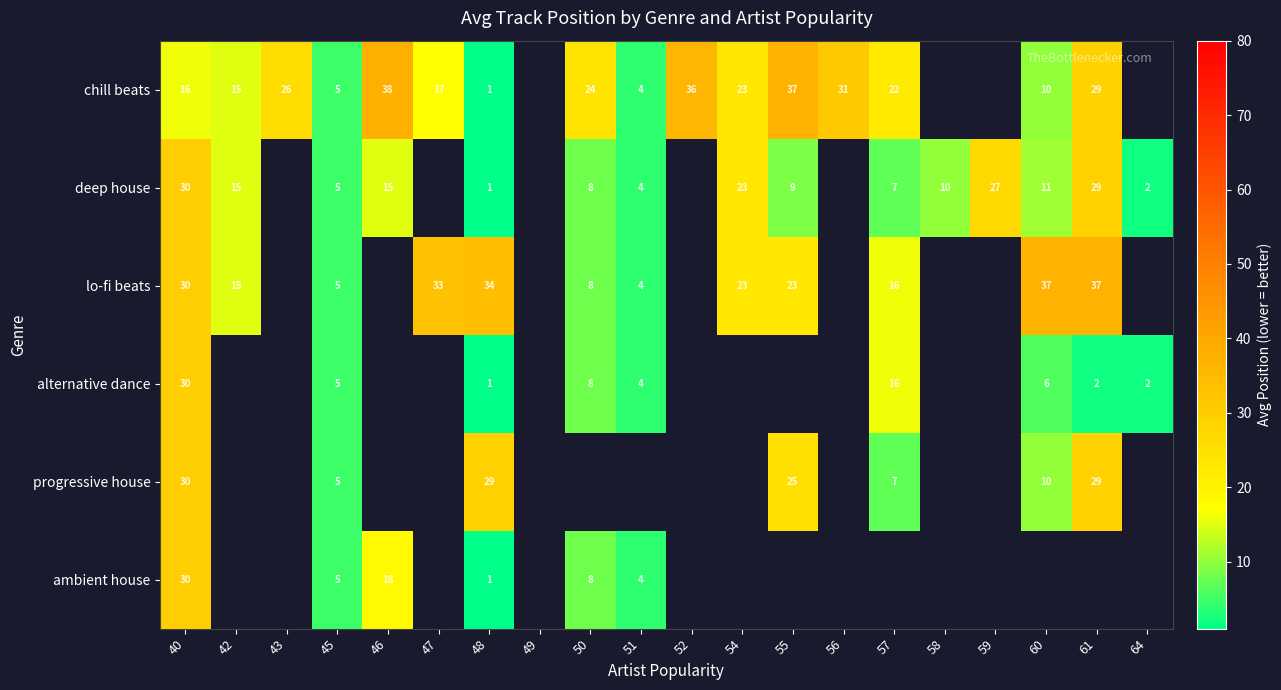

At which category is the sum across all series the highest?

40